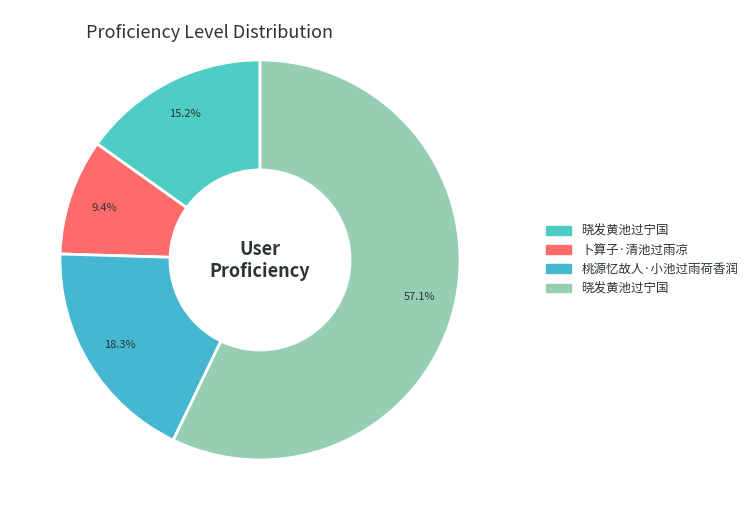

How many segments does this pie chart have?

4